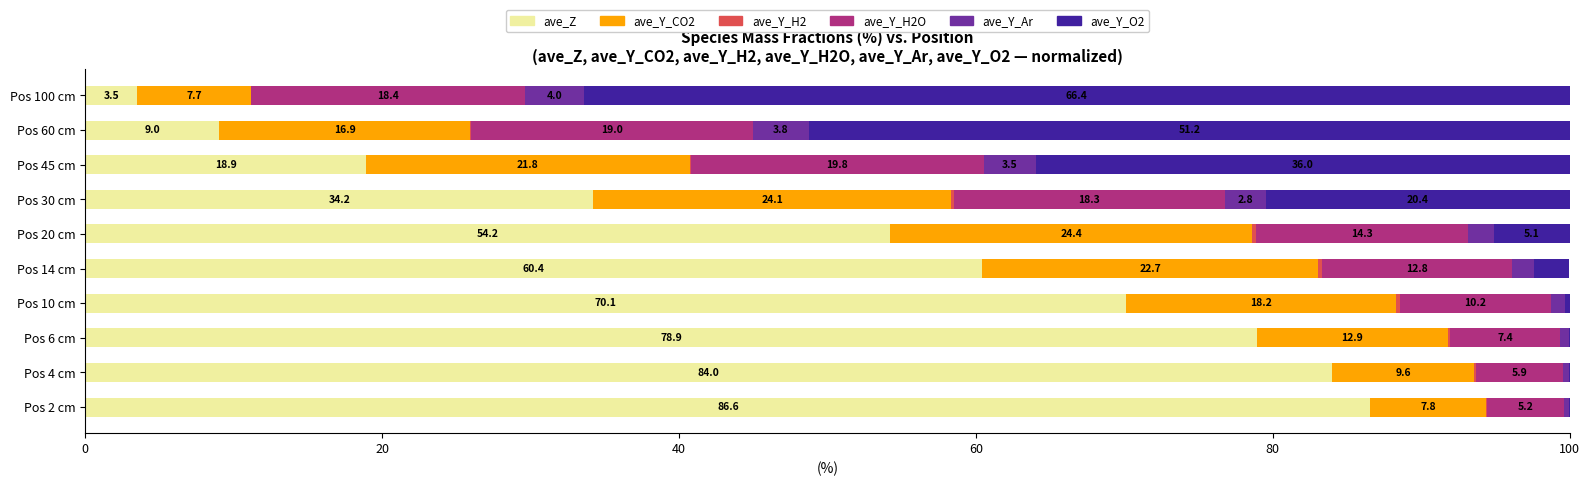

Is it true that ave_Z equals 87.3 at Pos 14 cm?

False